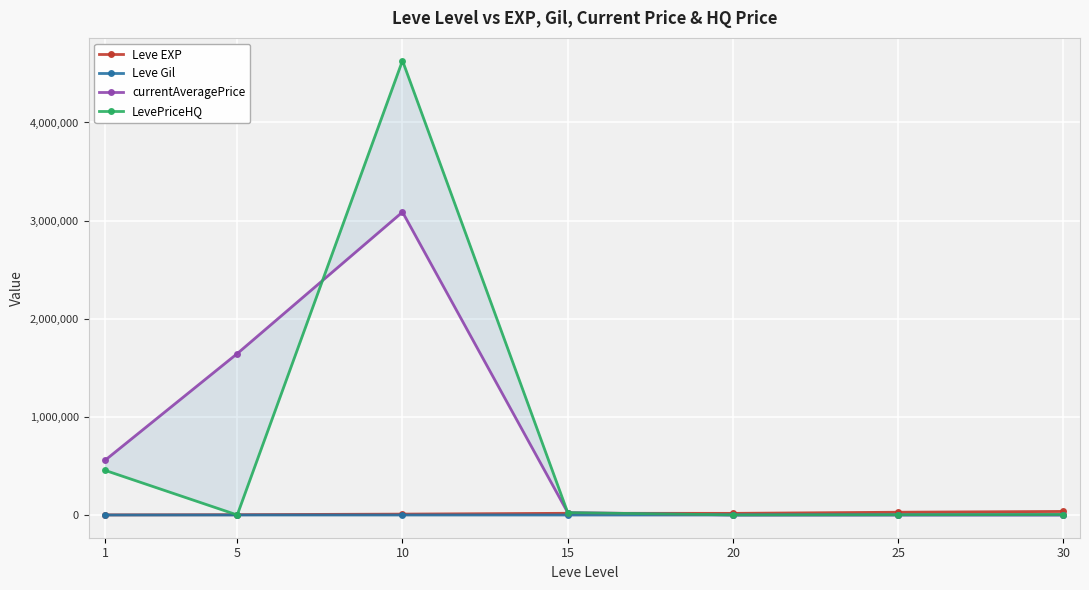

Where does the currentAveragePrice series first go above 24688?

1